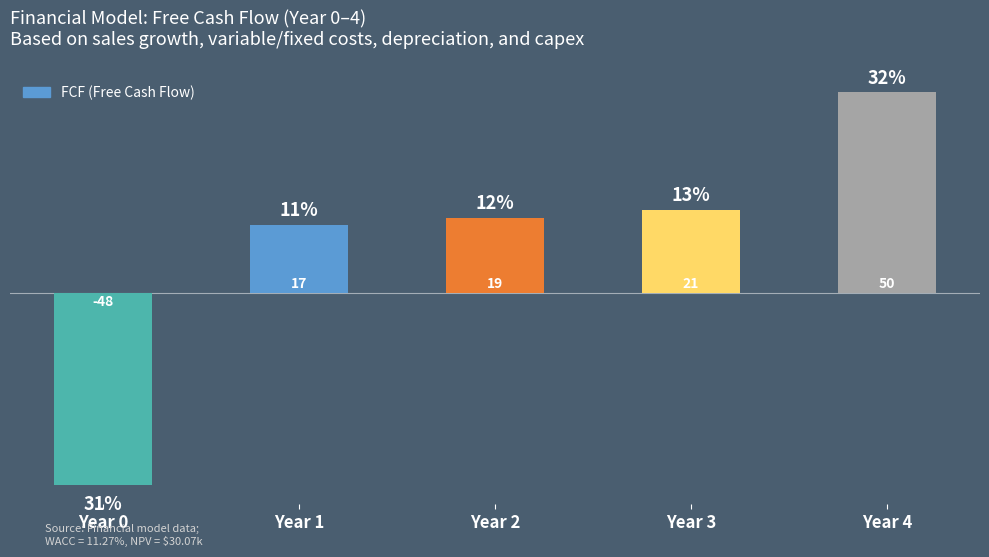

At which label is the value closest to 1?

Year 1